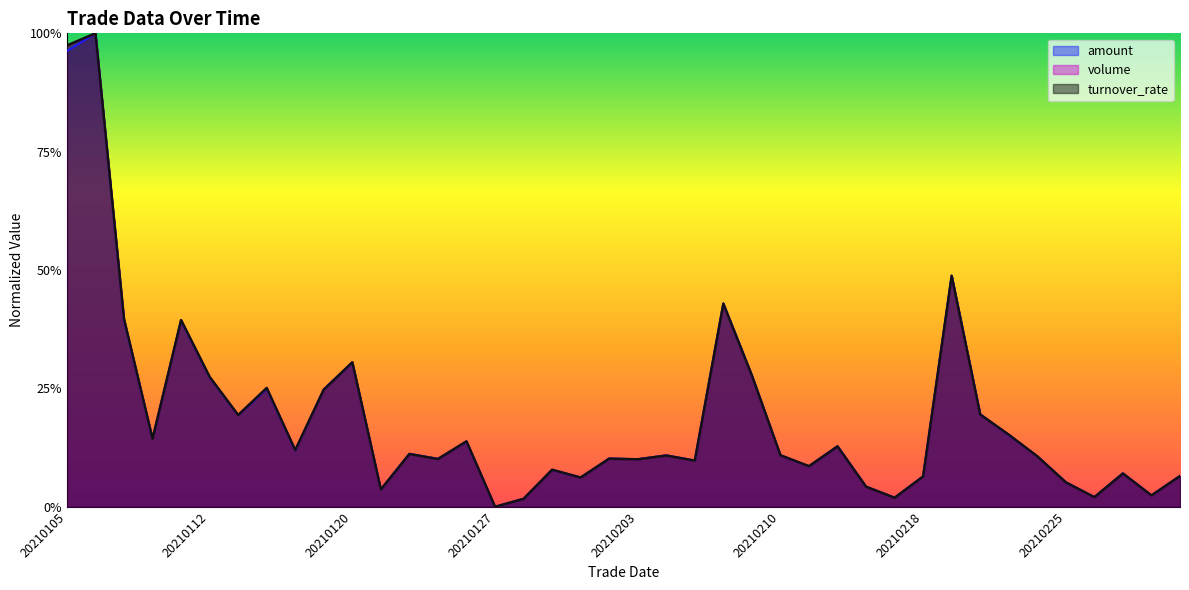

True or false: volume has a value of 0.5 at 20210219.

True